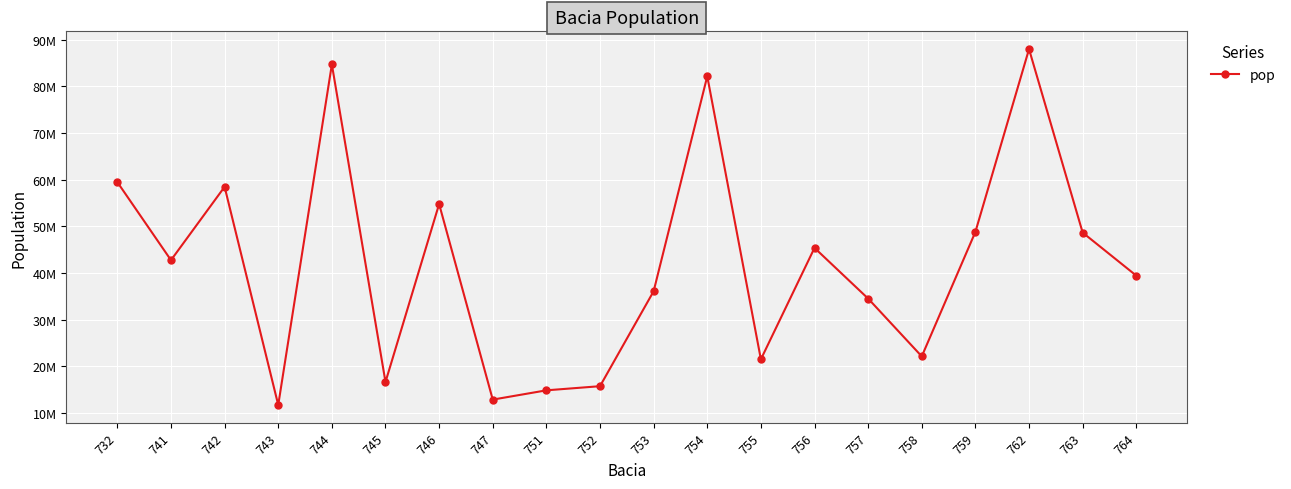

Which category has the lowest value across all series?

743